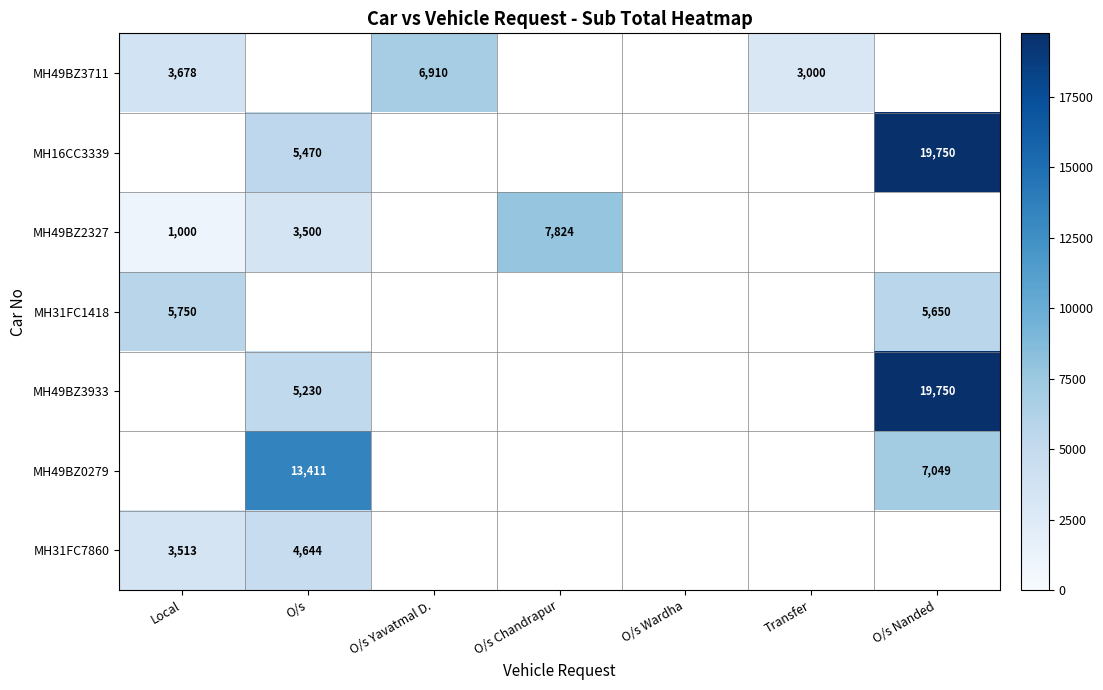

Which has a higher value, O/s Yavatmal D. or O/s Nanded?

O/s Nanded